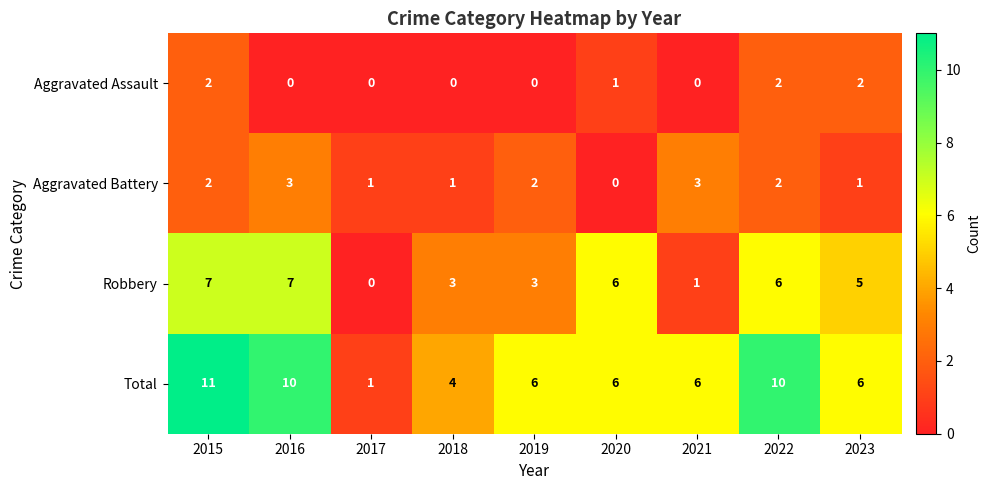

What is the total value across all series at 2023?

14